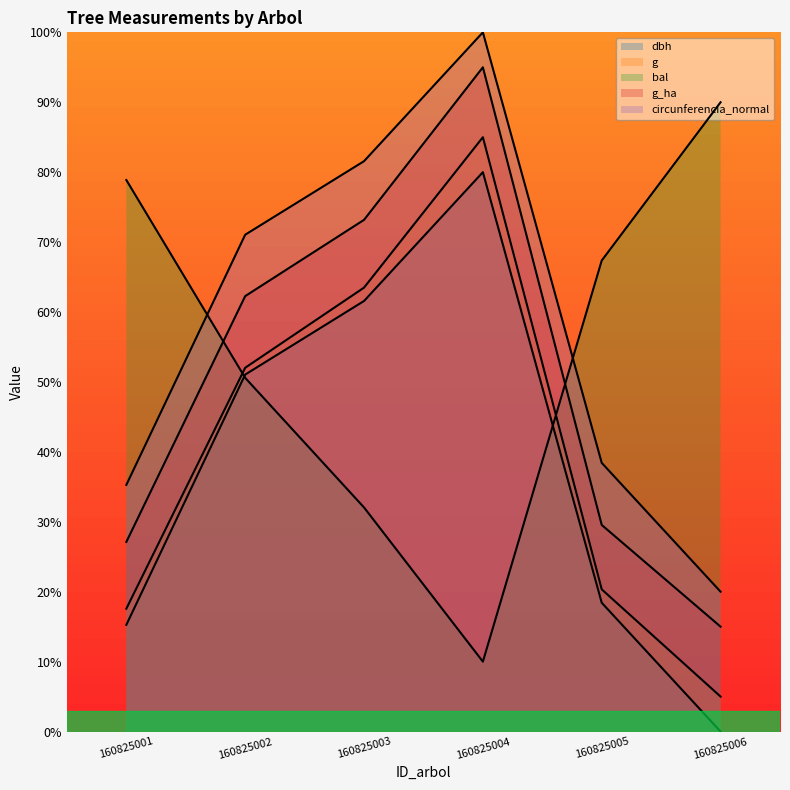

Between 160825001 and 160825006, which series saw the biggest shift?

circunferencia_normal